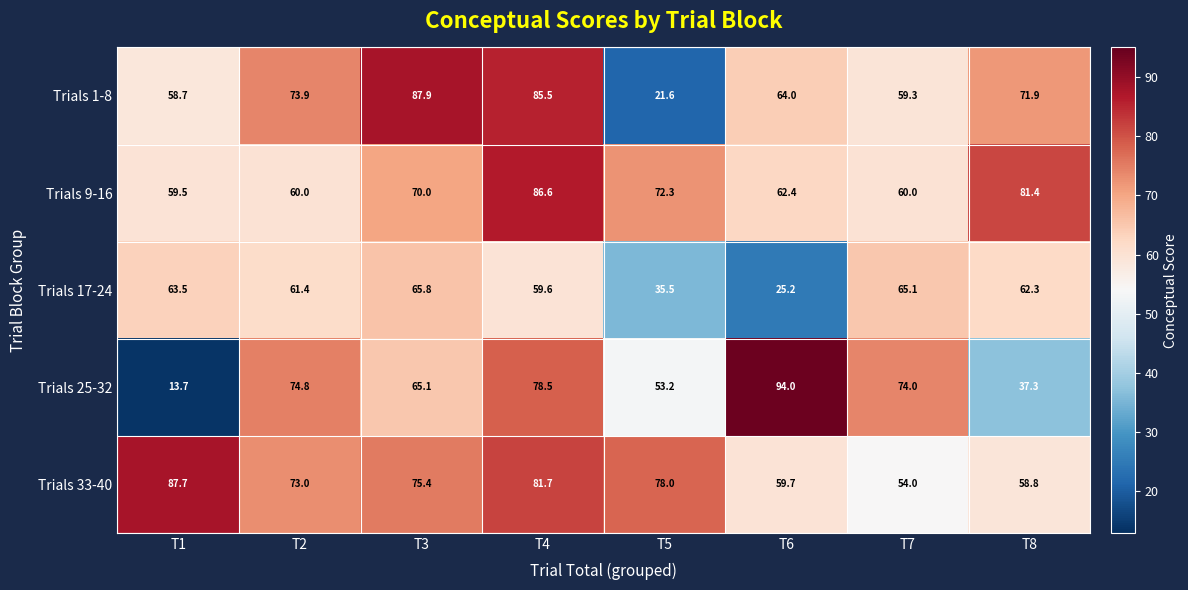

Rank the series by their maximum value, from highest to lowest.

Trials 25-32, Trials 1-8, Trials 33-40, Trials 9-16, Trials 17-24